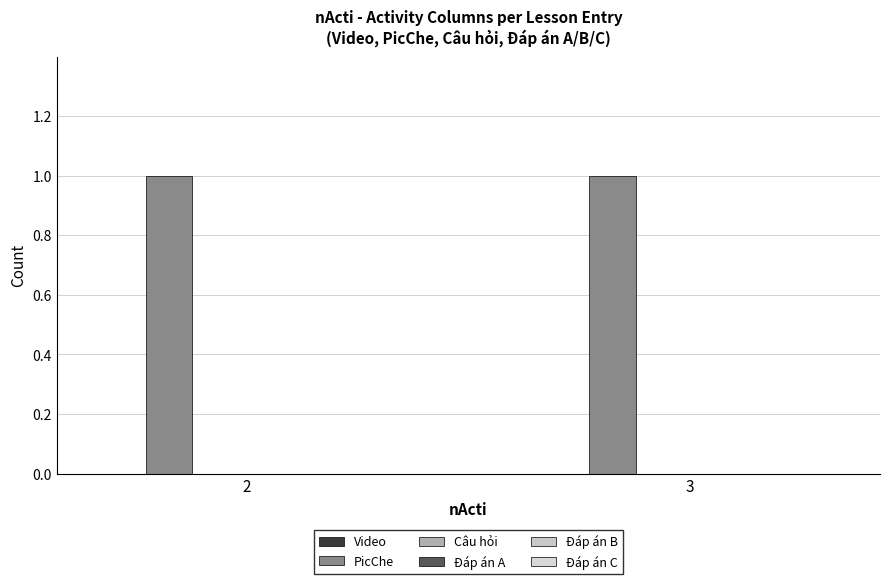

At 2, list the series in order from largest to smallest.

PicChe, Video, Câu hỏi, Đáp án A, Đáp án B, Đáp án C